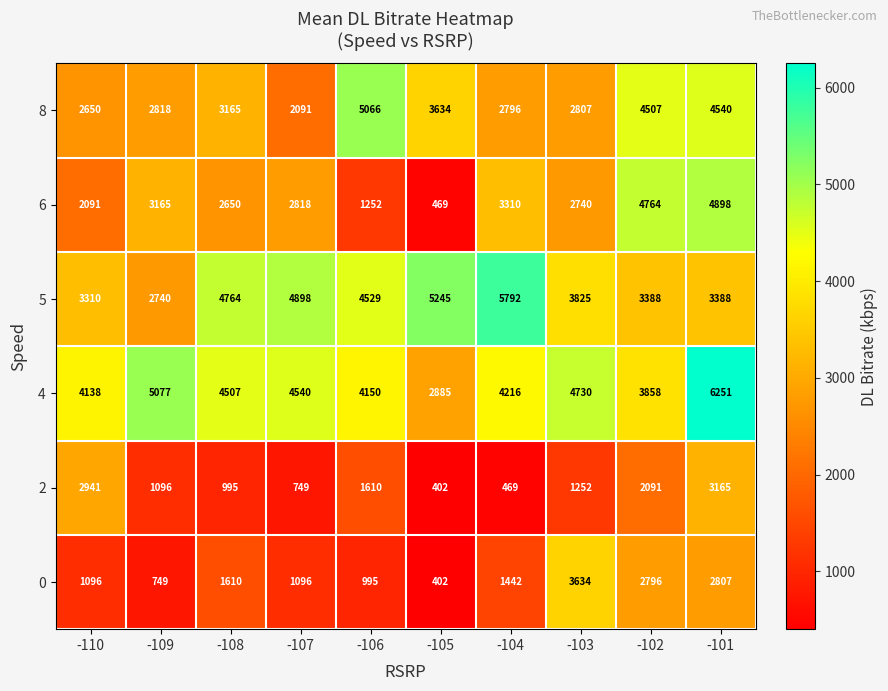

What is the spread (max minus min) of values at -104?

5323